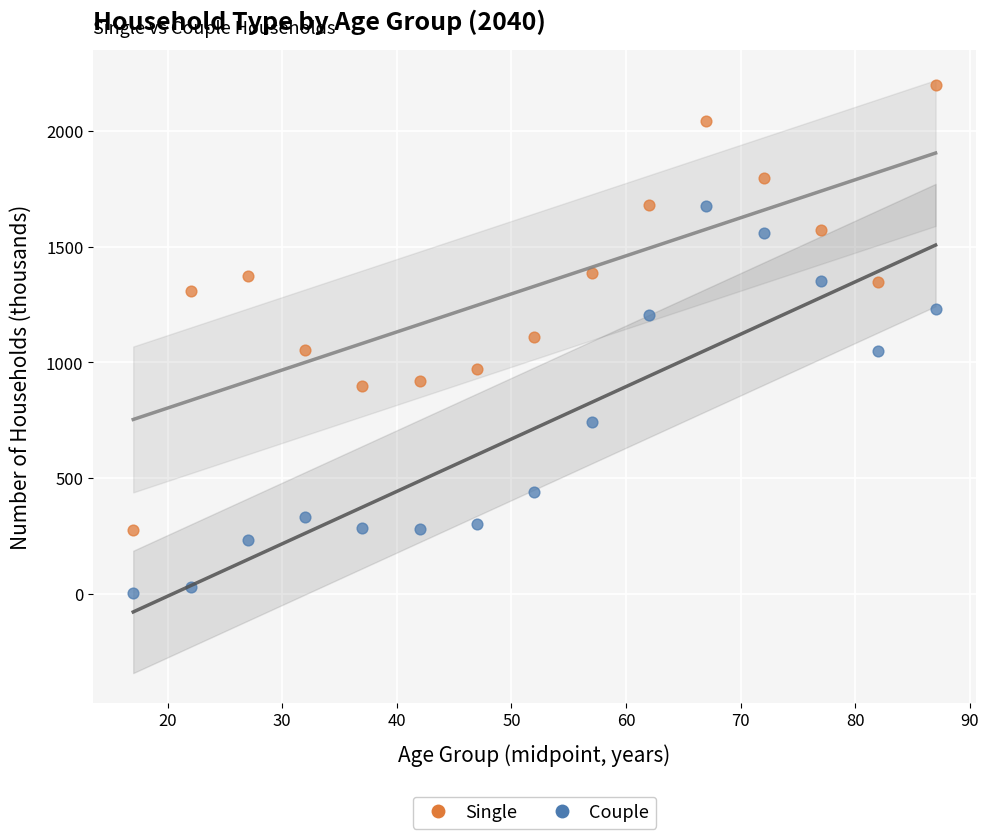

Which series reaches the minimum Y coordinate?

Couple